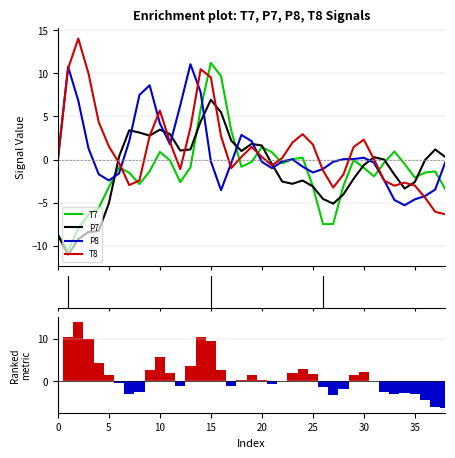

Which series has the widest spread of values?

T7